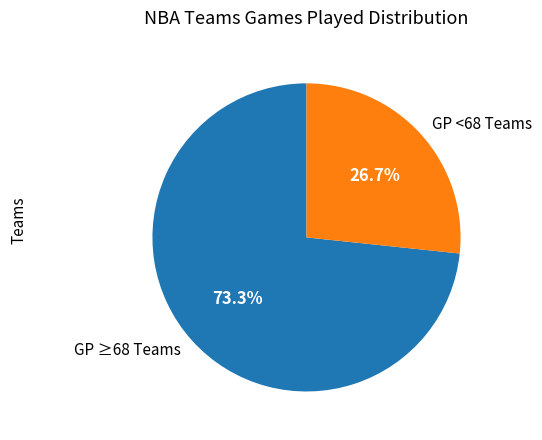

What is the smallest slice in the pie chart?

GP <68 Teams